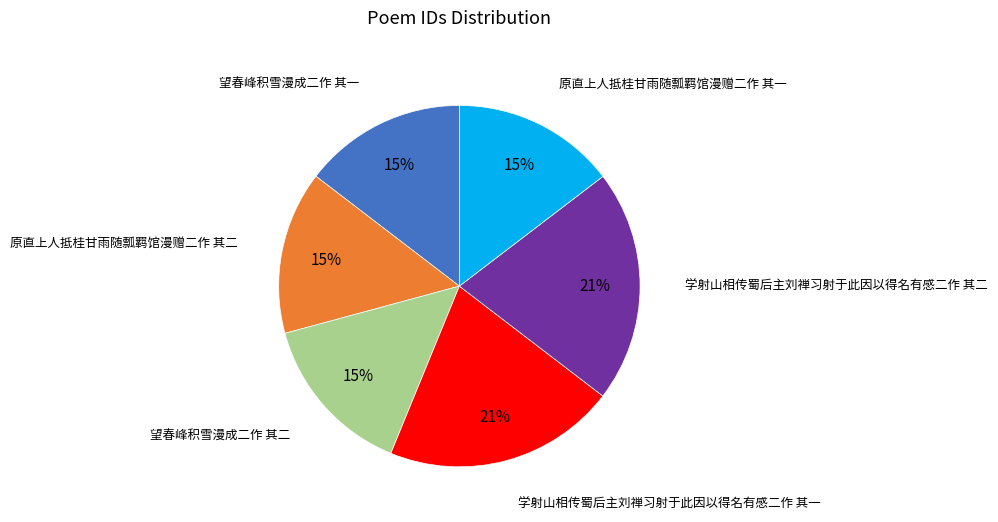

Is there any slice that represents more than half of the pie?

No